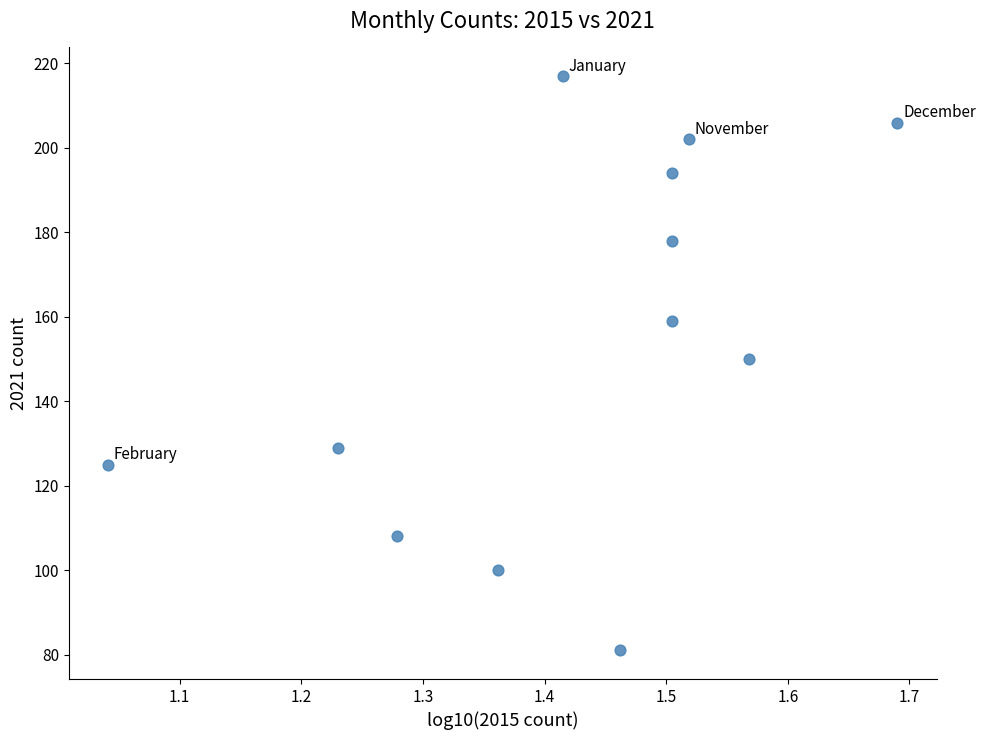

What is the range of Y values (max minus min)?

136